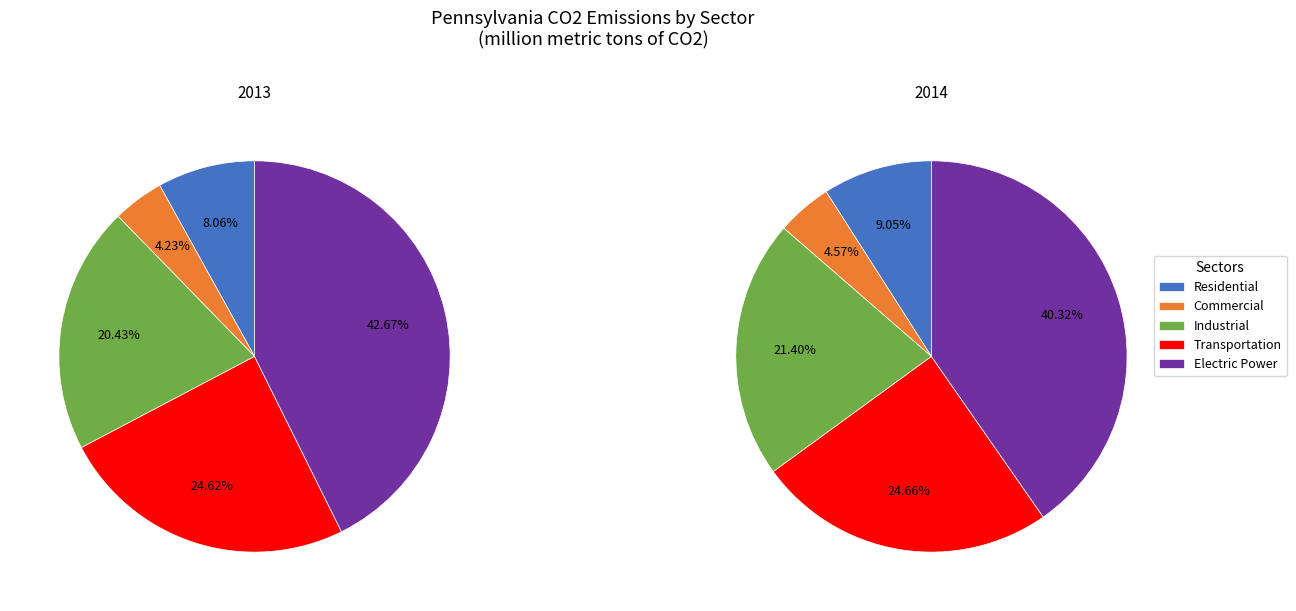

Which slice is the largest?

4